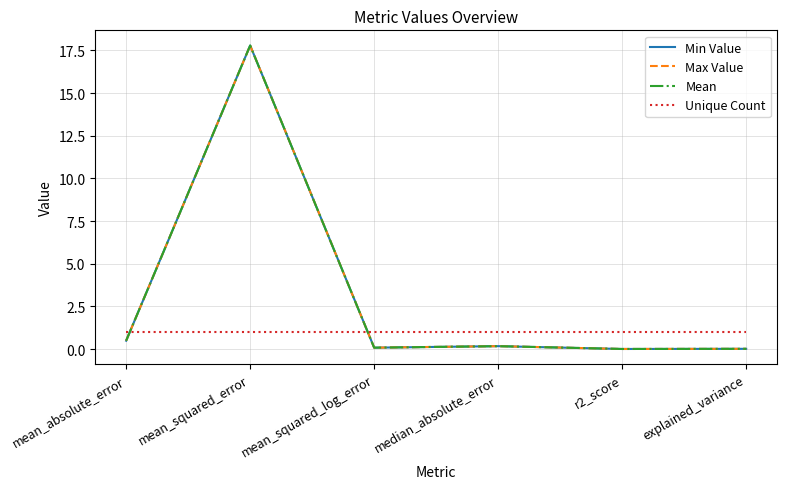

Is this an area chart (filled region under the line)?

No